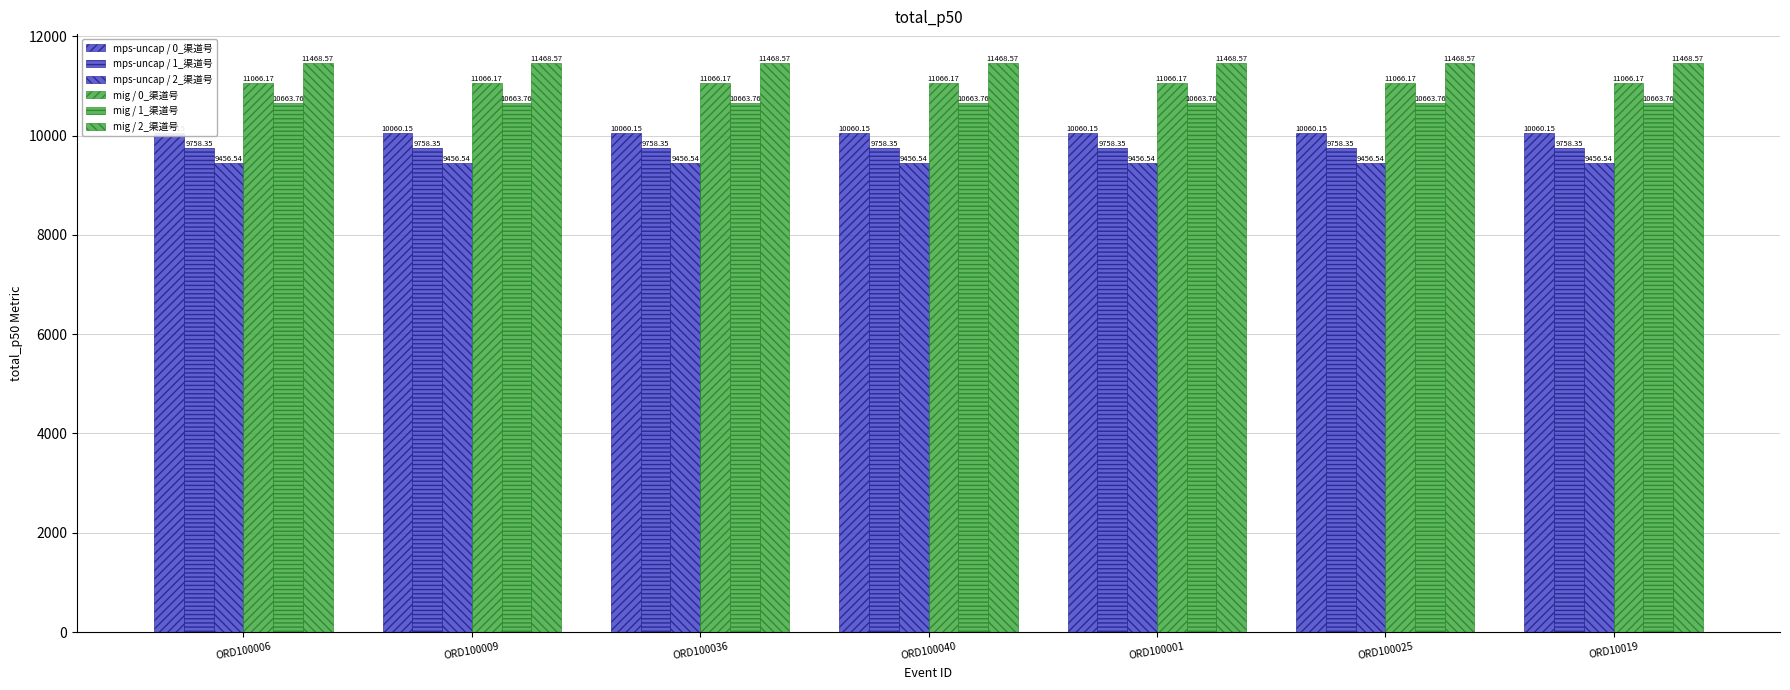

Count the number of data series in this chart.

6